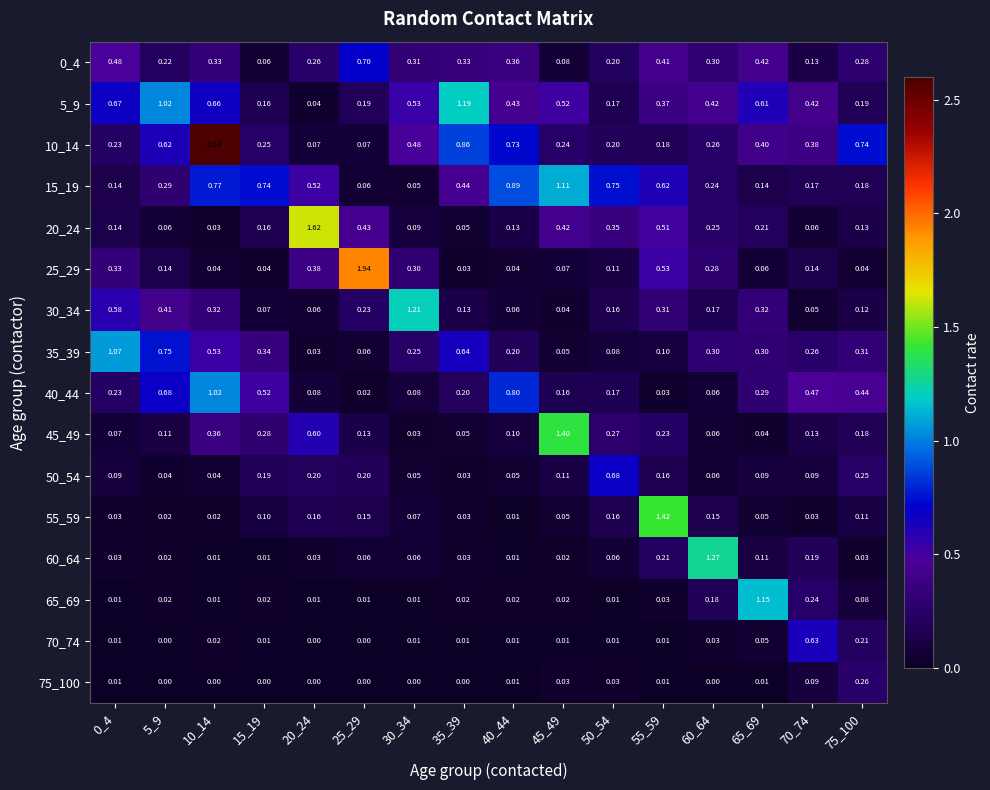

Which series changed the most between 0_4 and 5_9?

40_44